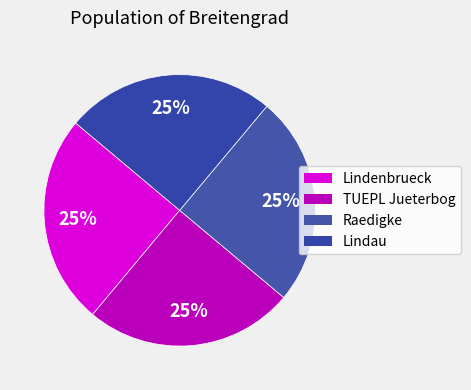

How many segments does this pie chart have?

4